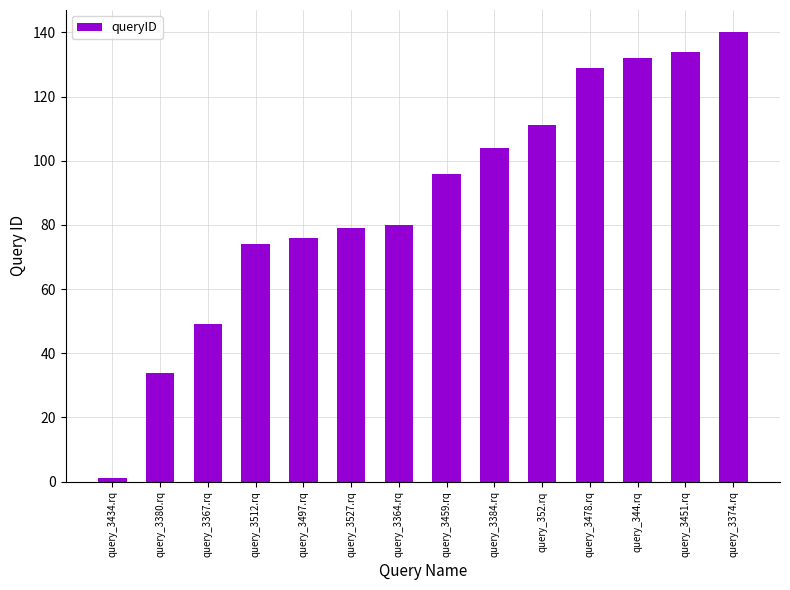

Approximately how many times larger is the value at query_3459.rq compared to query_3384.rq?

0.9